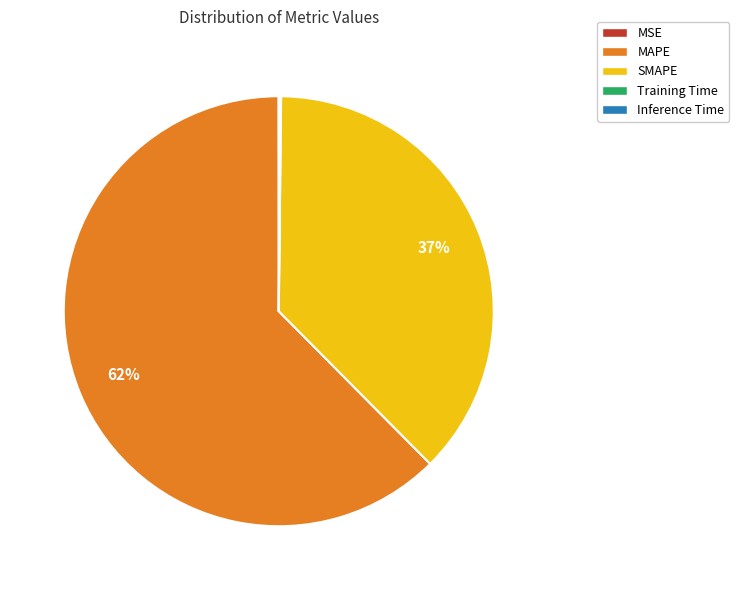

Which category accounts for the majority?

MAPE